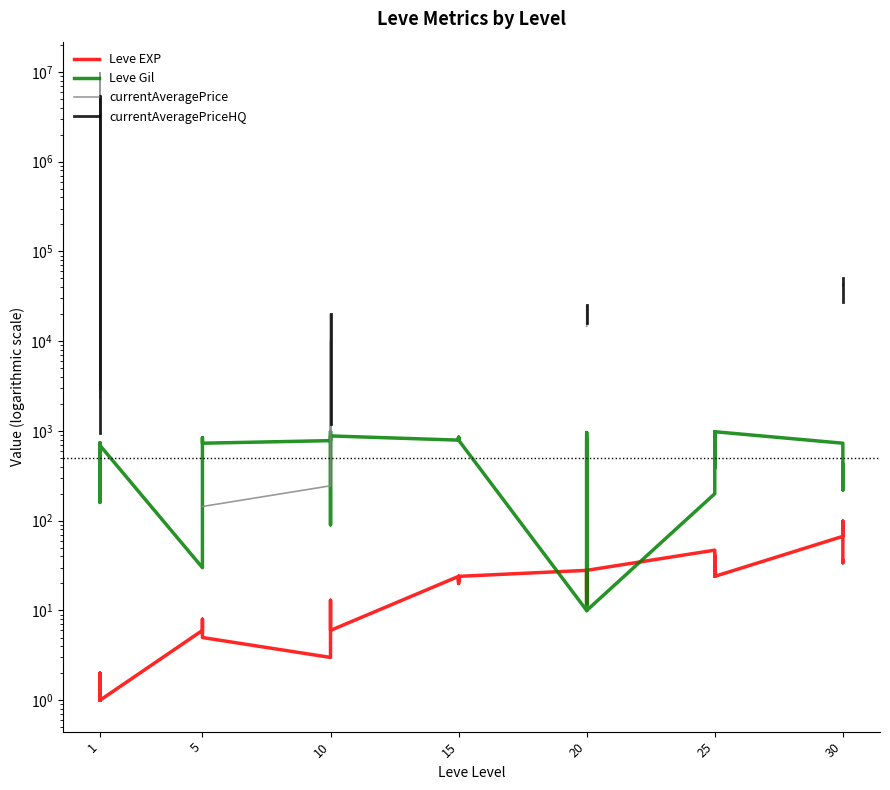

True or false: Leve EXP has a value of 40.3 at 25.

False